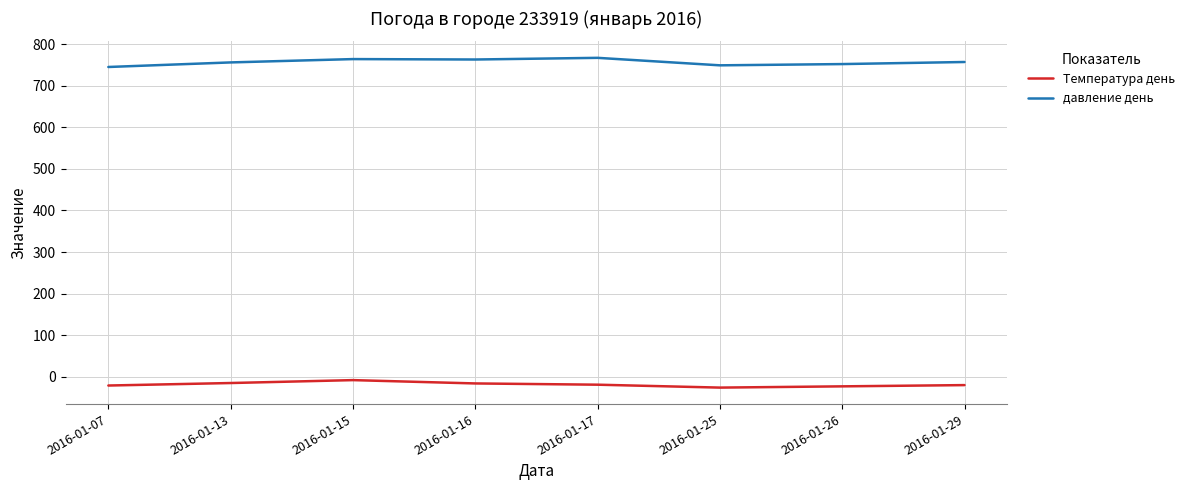

True or false: Температура день and давление день intersect in this chart.

False